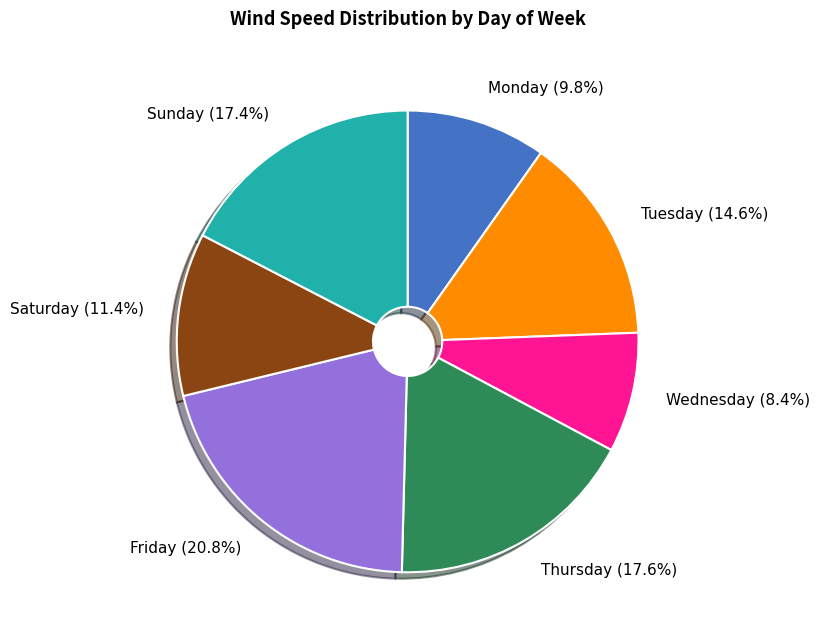

What percentage is the Tuesday slice, to the nearest percent?

15%